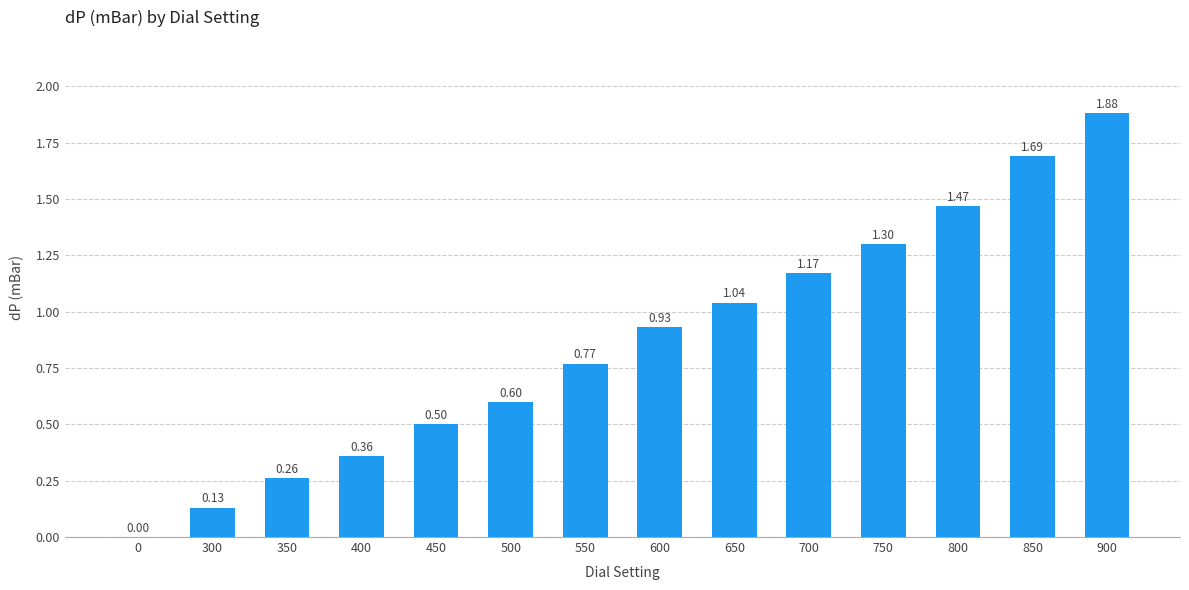

Which has a higher value, 800 or 0?

800